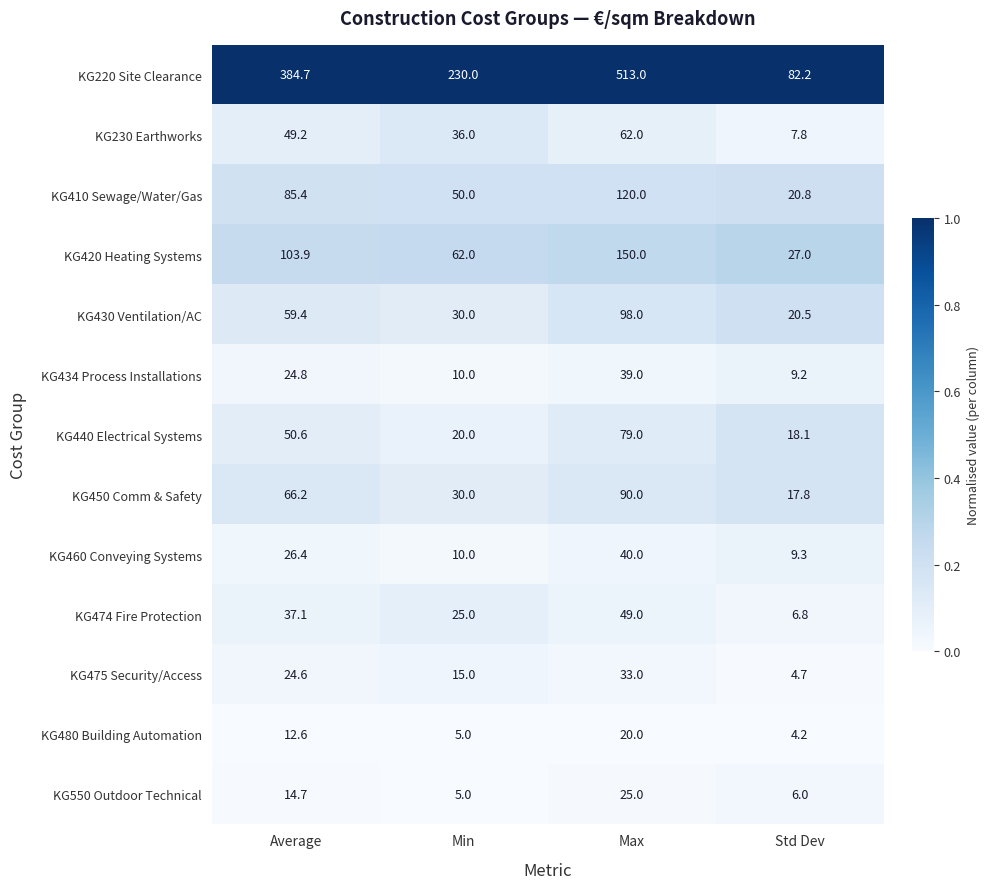

At which category is the sum across all series the highest?

Max